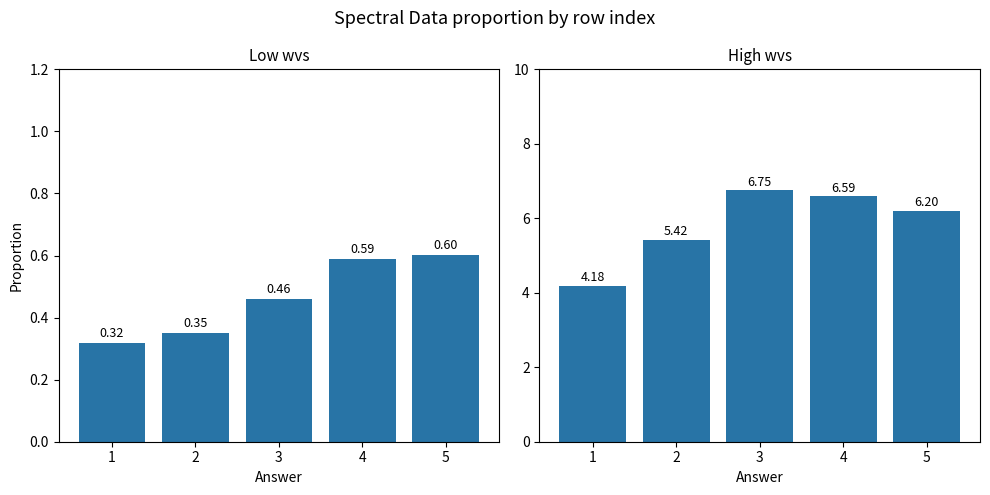

Which series changed the most between 4 and 5?

col_5